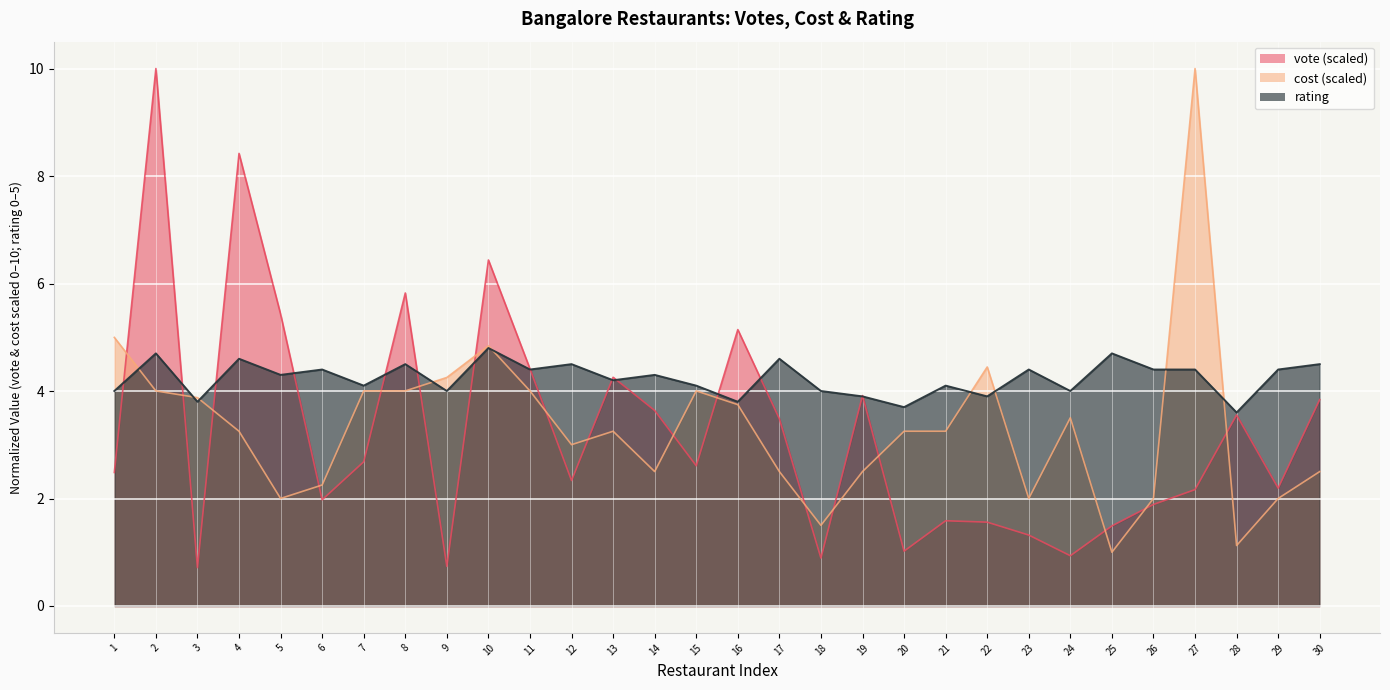

How many values in the vote series exceed 2?

19